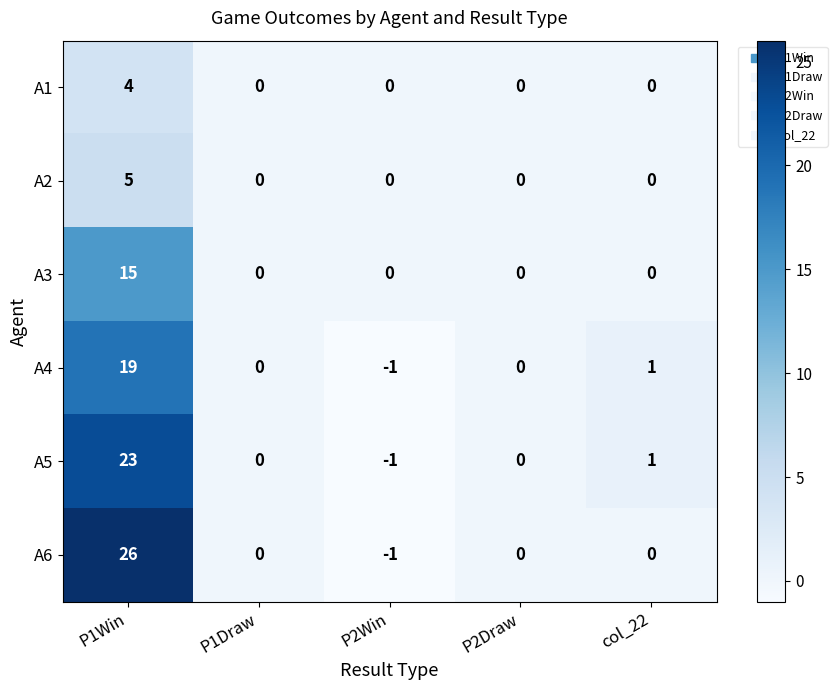

Count the number of categories in the chart.

5